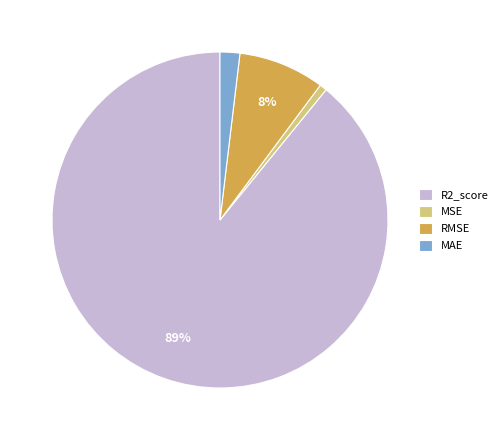

Is the sum of MSE and RMSE greater than half?

No